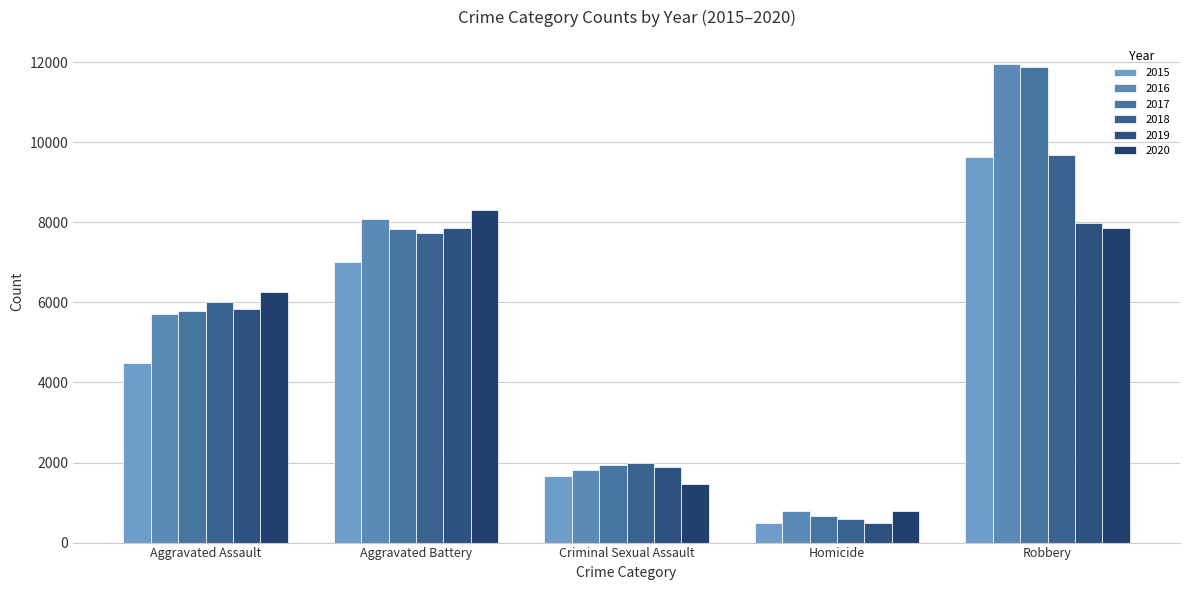

What is the label of the 3rd bar from the right?

Criminal Sexual Assault